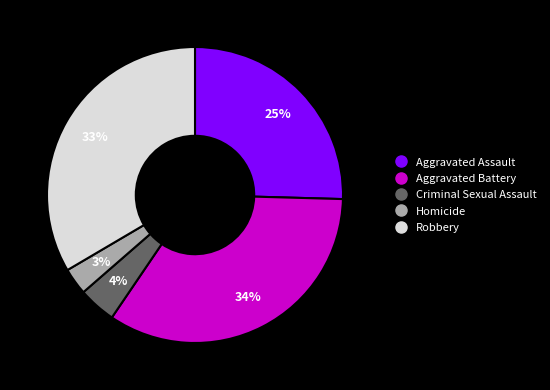

Do Homicide and Robbery together represent more than half of the pie?

No